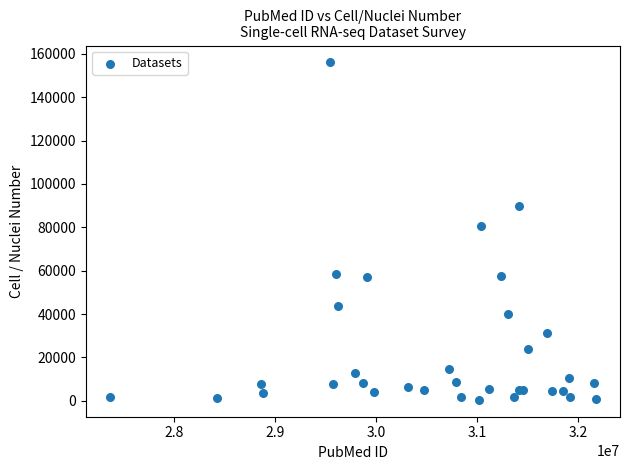

What Y value in the scatter plot is closest to 78249?

80660